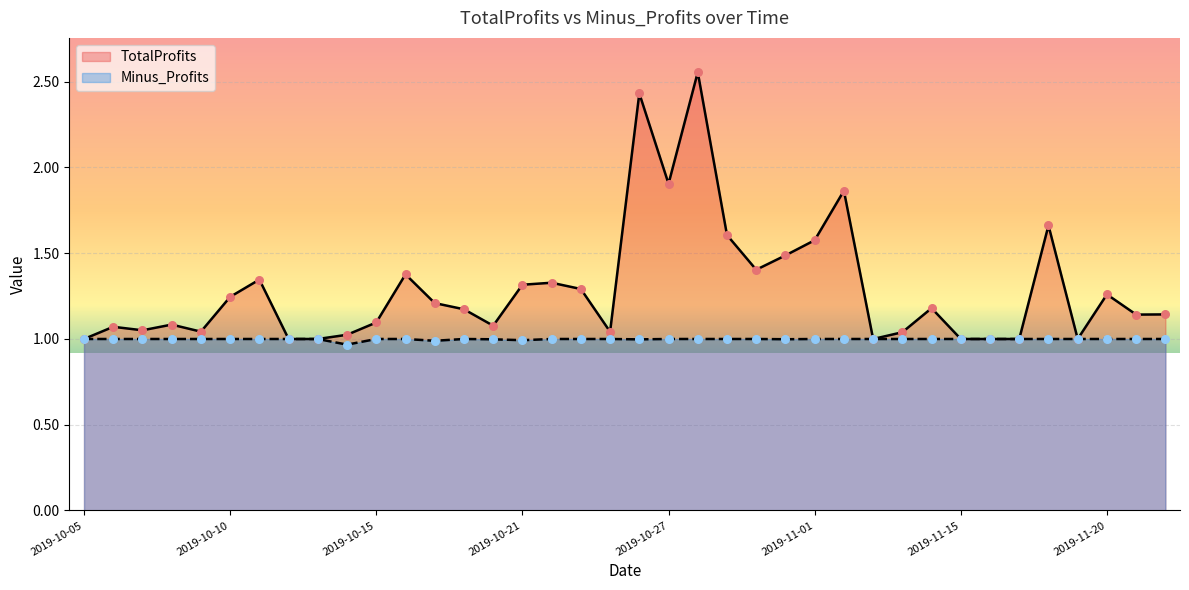

Which series has the largest total across all categories?

TotalProfits